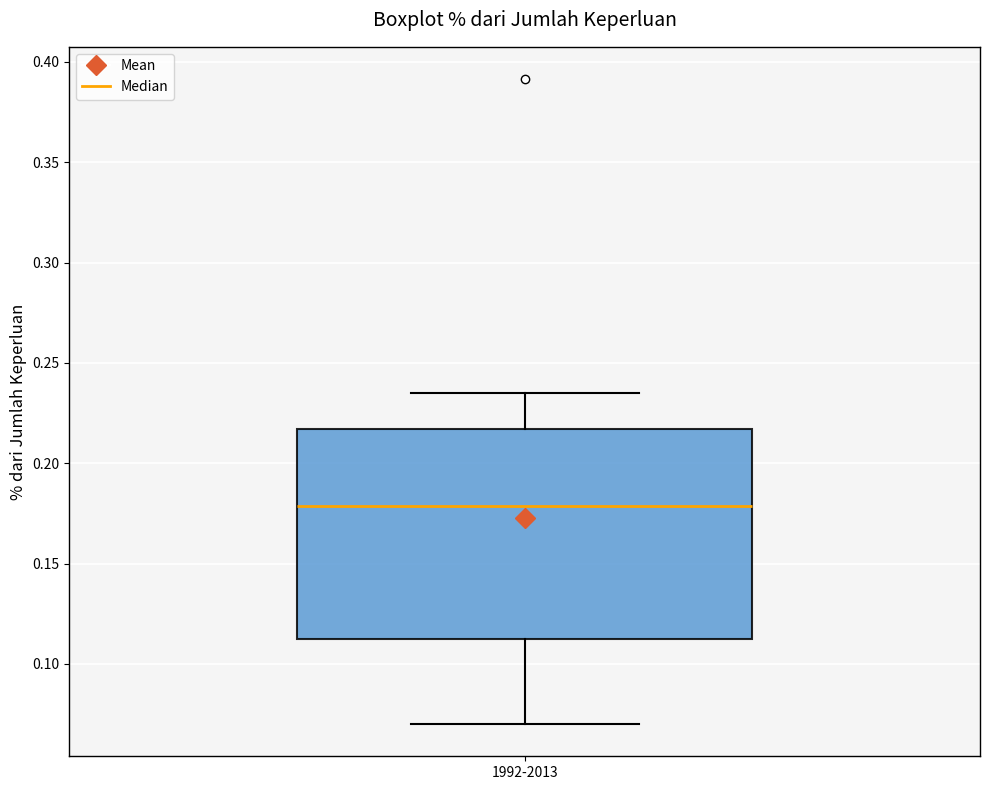

Transcribe this box plot: give where the median line is, the range the box spans, and where the two whiskers end, as read against the y-axis. The values are not printed on the chart, so give them approximately, as read against the axis.

median 0.180, box 0.115 to 0.215, whiskers 0.070 to 0.235